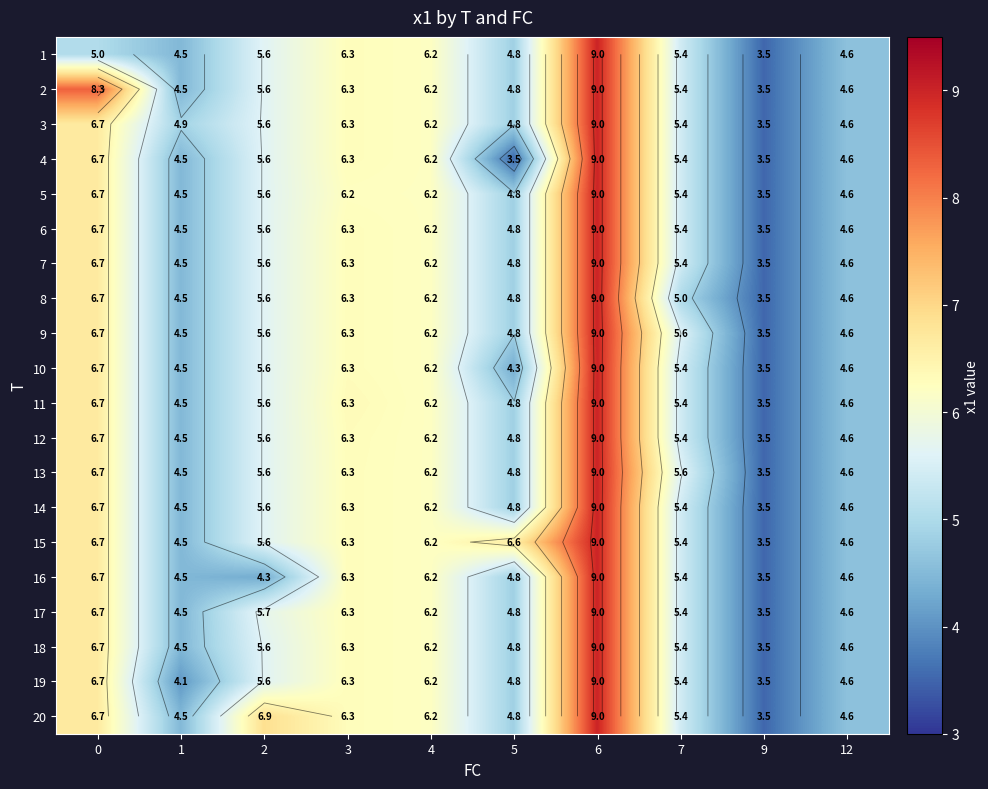

Rank the categories by row_6 value from lowest to highest.

9, 1, 12, 5, 7, 2, 4, 3, 0, 6